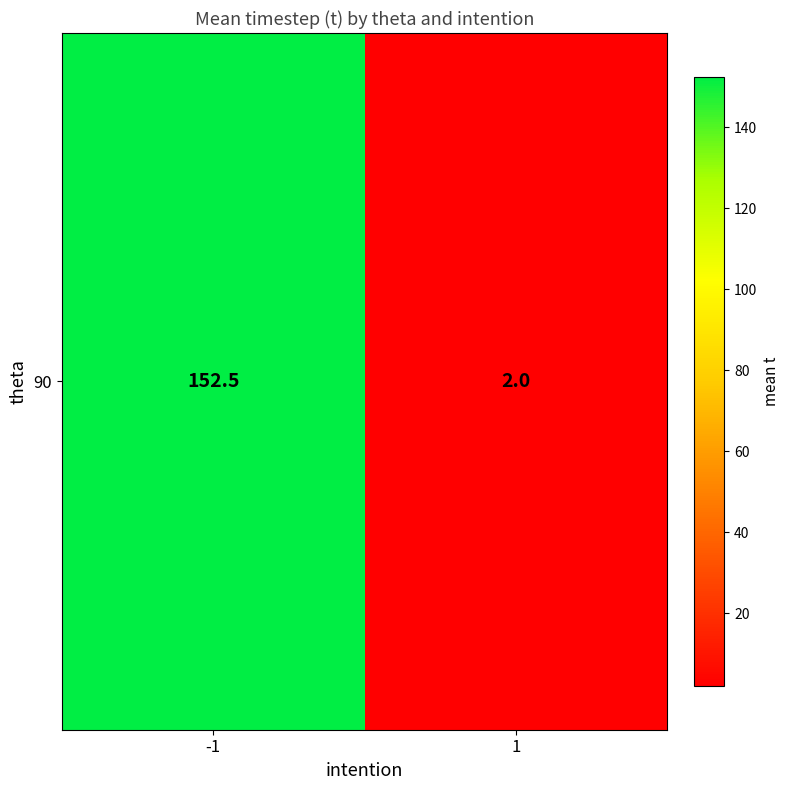

What value does the data have at -1?

152.5